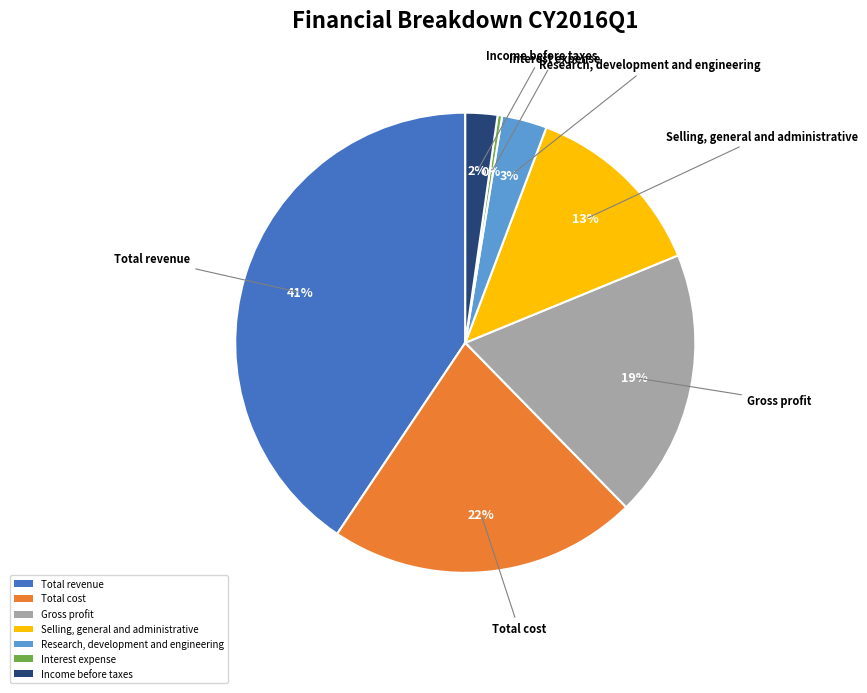

To the nearest percent, what is the average slice percentage?

14%